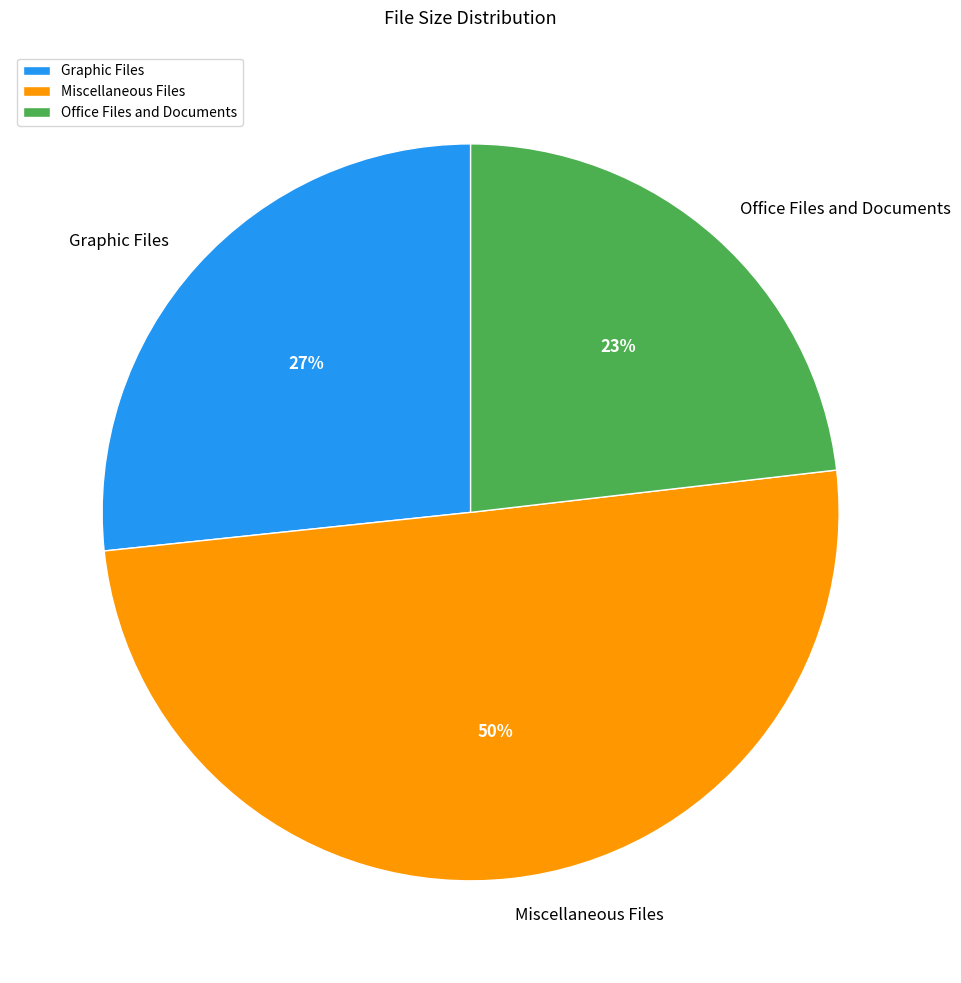

Is it true that Office Files and Documents is 23% of the pie?

True